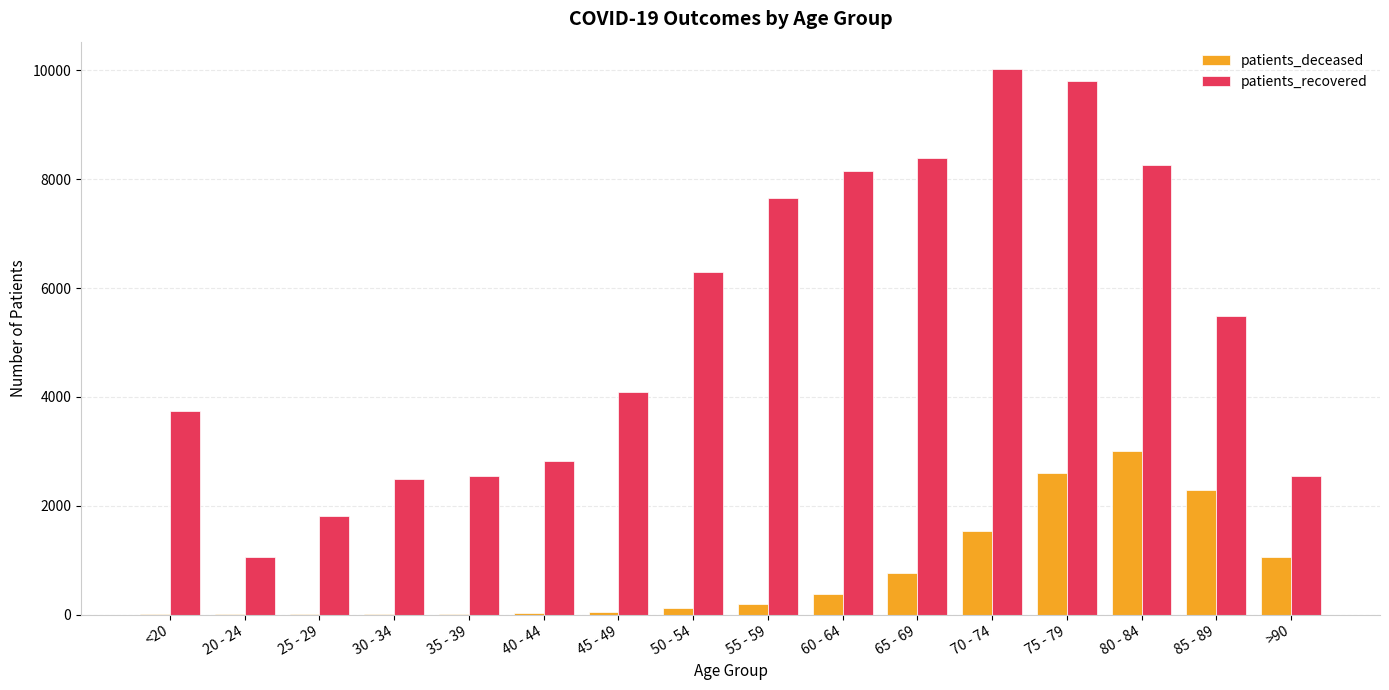

Which series has the largest total across all categories?

patients_recovered